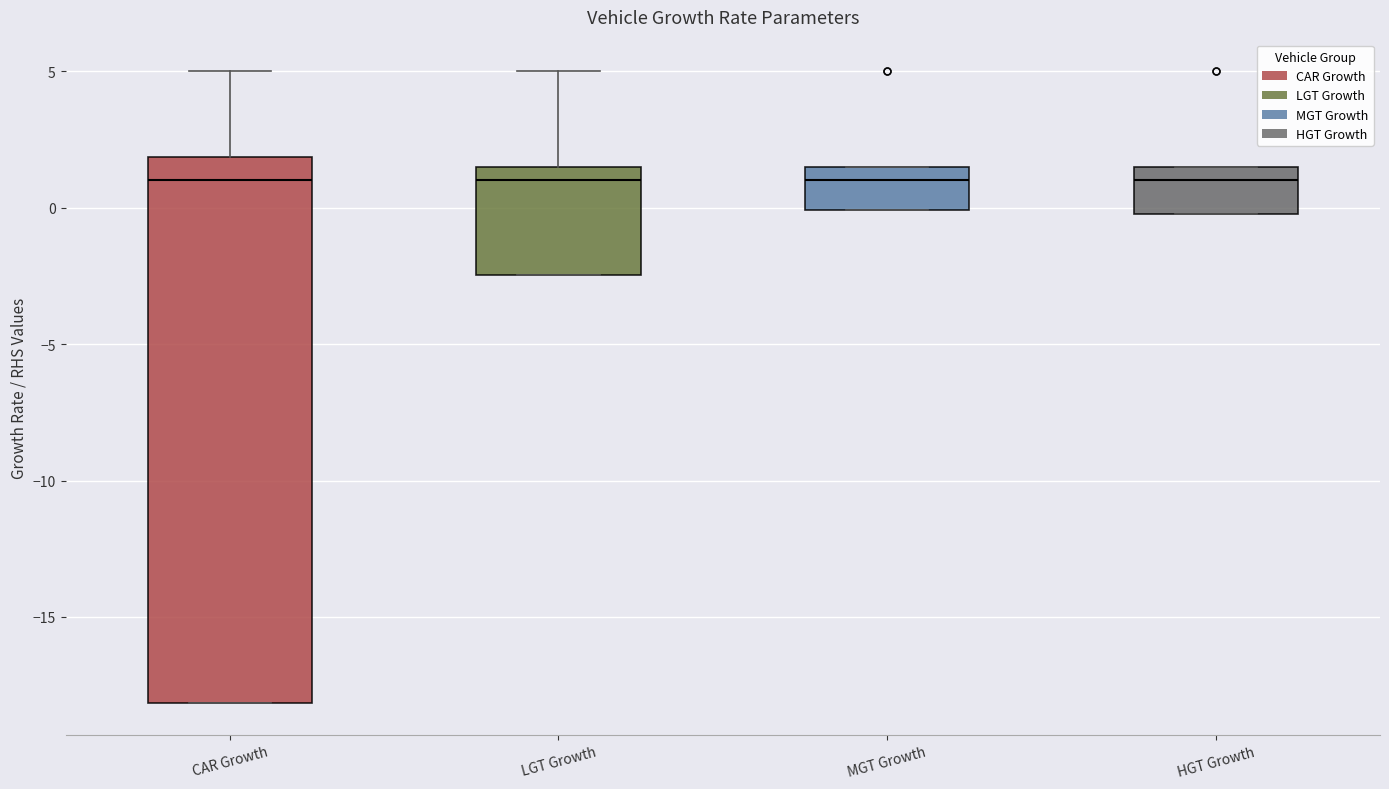

Reading left to right, read every box against the y-axis: the position of its median line, the range the box covers, and the ends of its whiskers. The values are not printed on the chart, so give them approximately, as read against the axis.

CAR Growth: median 1.0, box -18.0 to 2.0, whiskers -18.0 to 5.0
LGT Growth: median 1.0, box -2.5 to 1.5, whiskers -2.5 to 5.0
MGT Growth: median 1.0, box 0.0 to 1.5, whiskers 0.0 to 1.5
HGT Growth: median 1.0, box 0.0 to 1.5, whiskers 0.0 to 1.5